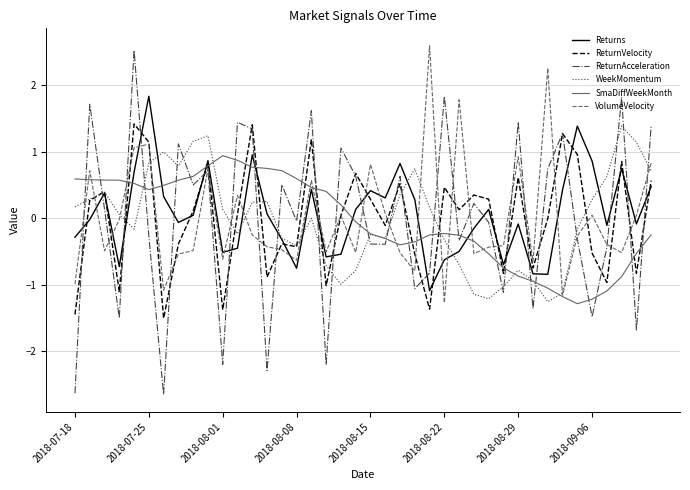

What is the maximum value for ReturnAcceleration?

2.5